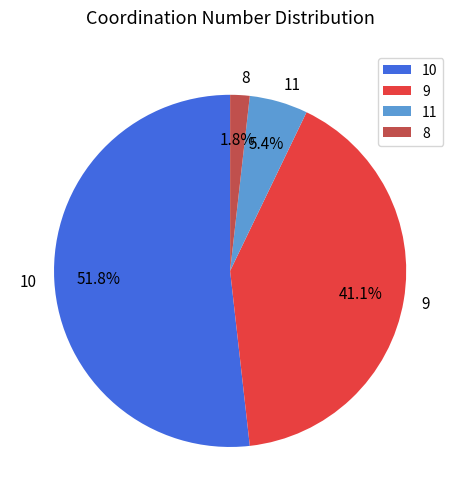

Do 11 and 10 together represent more than half of the pie?

Yes